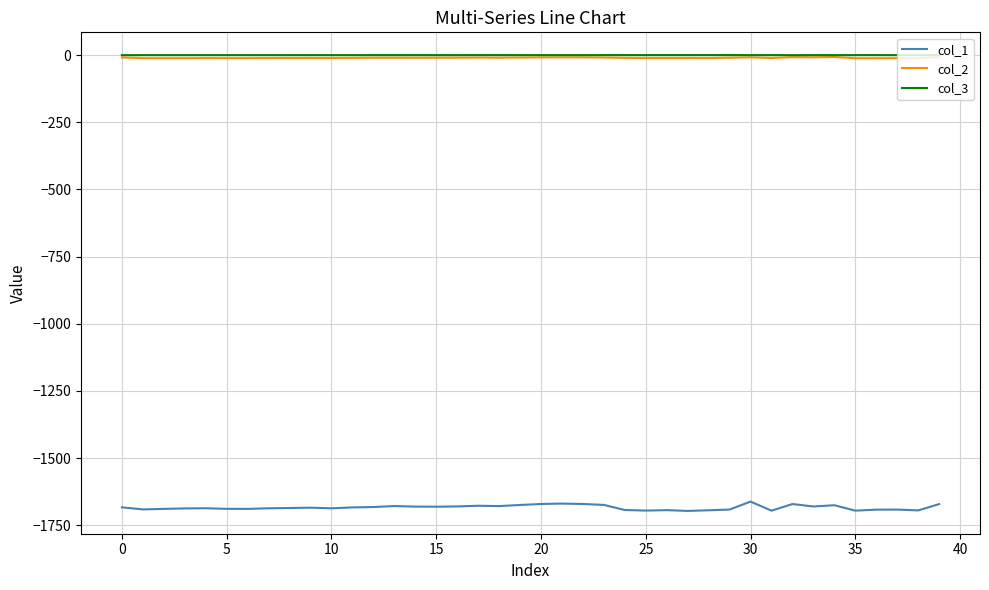

True or false: col_3 and col_1 cross at least once.

False